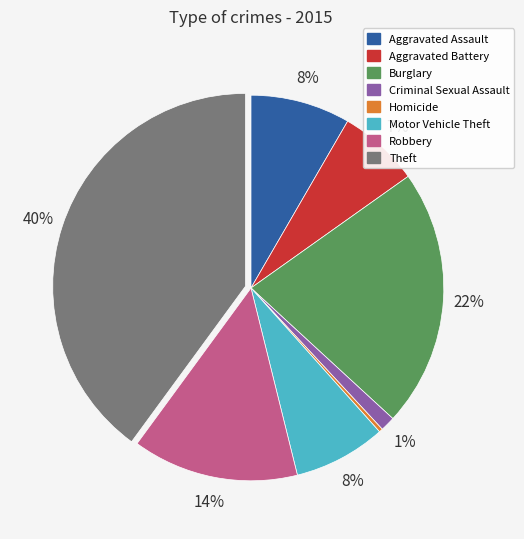

Is there a majority slice in this chart?

No